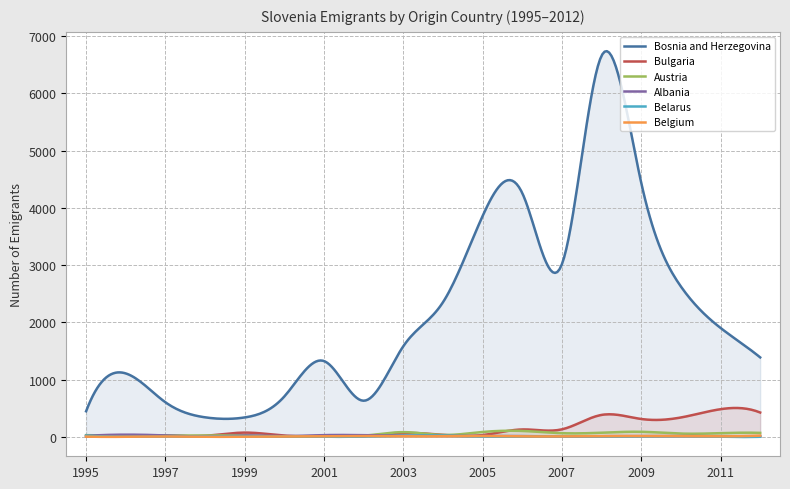

Is it true that Bulgaria equals 337 at 2010?

True